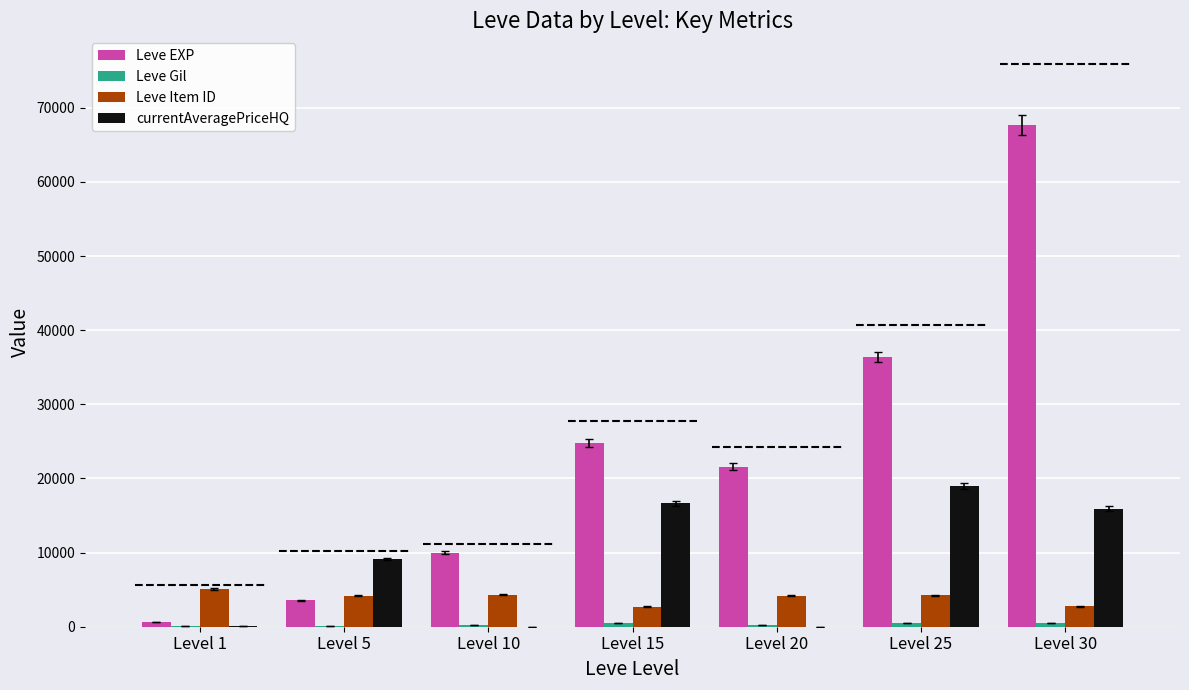

True or false: currentAveragePriceHQ has a value of 16666 at Level 15.

True